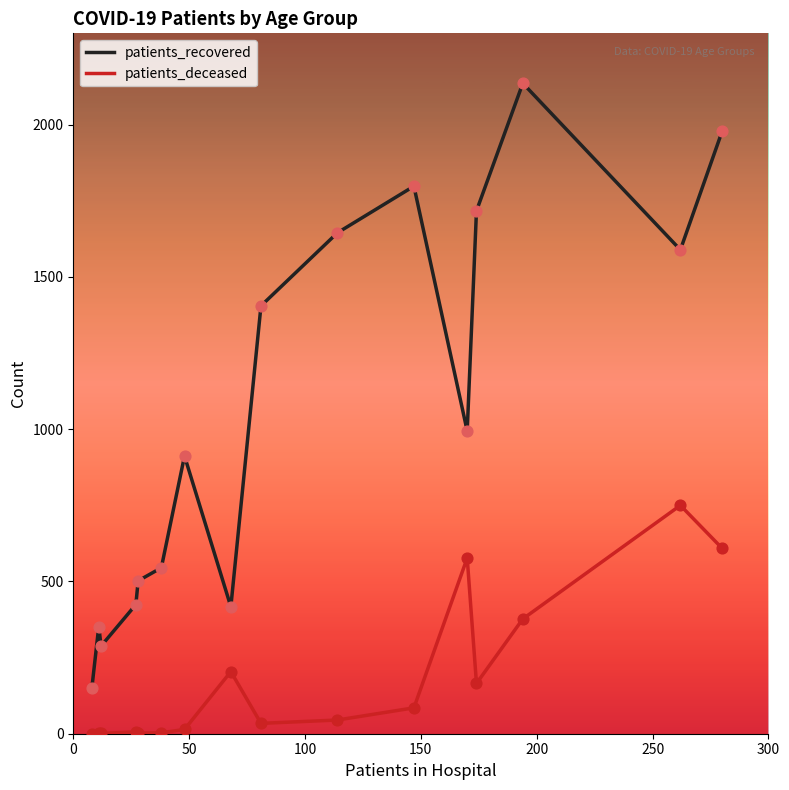

Which series has the largest total across all categories?

patients_recovered